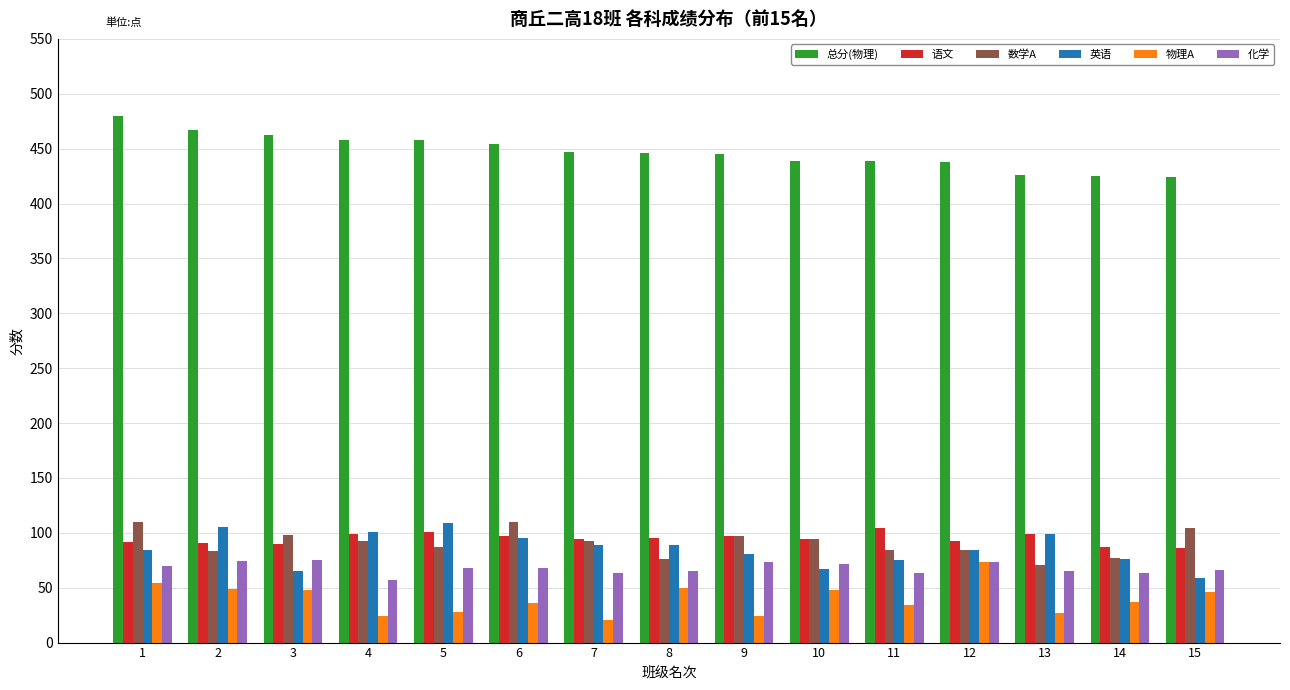

What is the minimum value for 数学A?

71